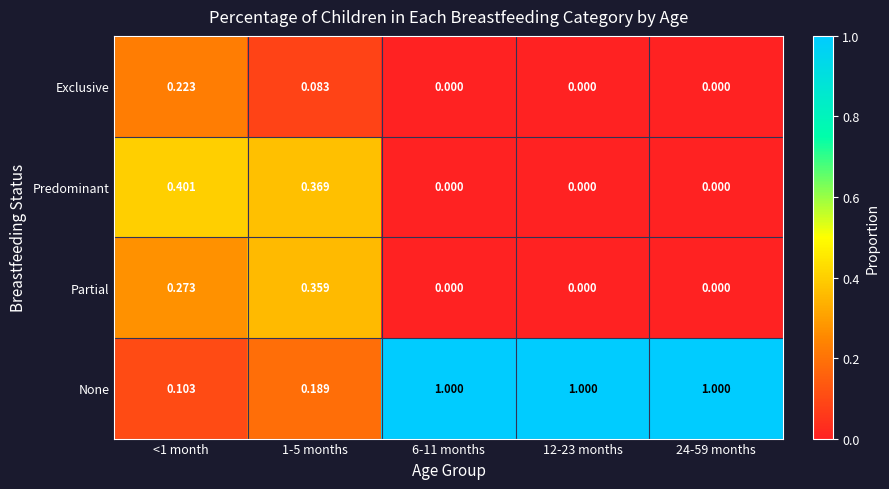

Which series has the largest total across all categories?

None